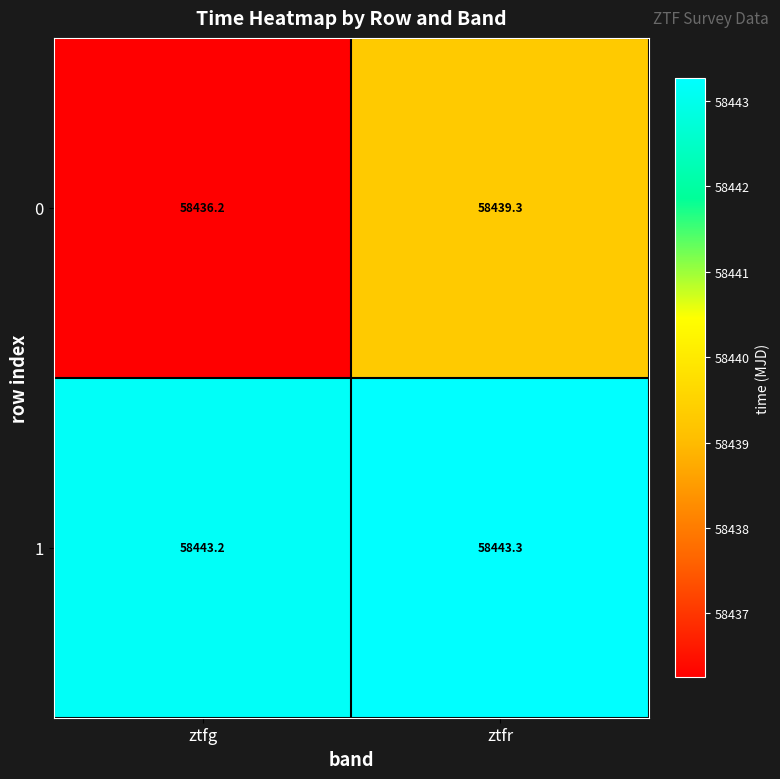

At which category does the chart reach its minimum across all series?

ztfg